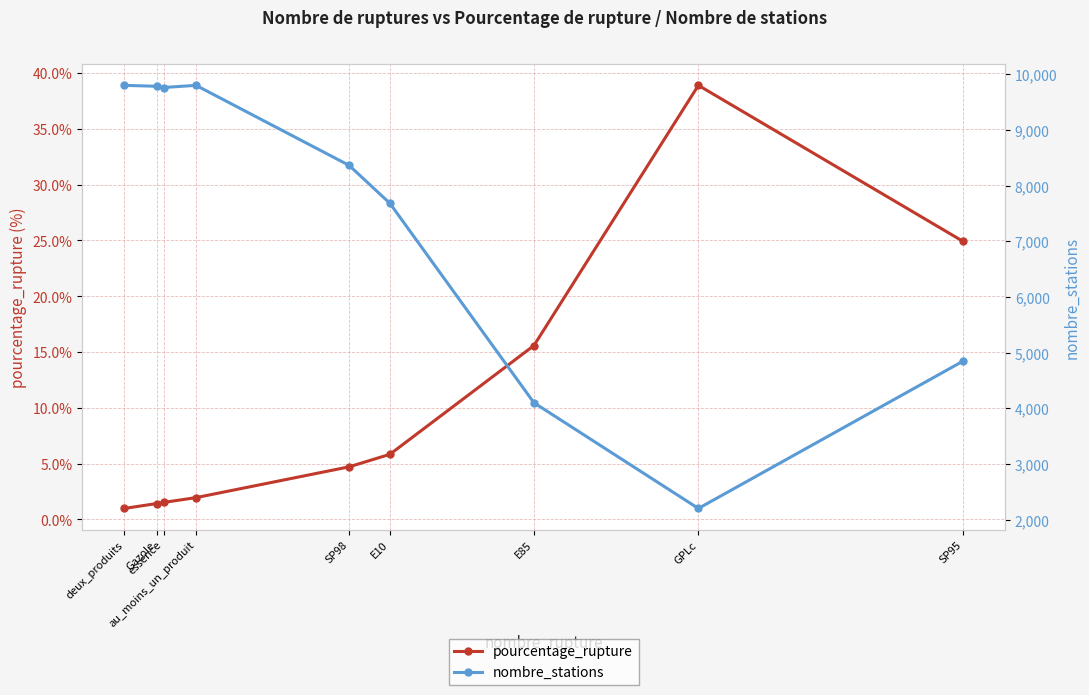

What is the smallest value displayed?

1.0